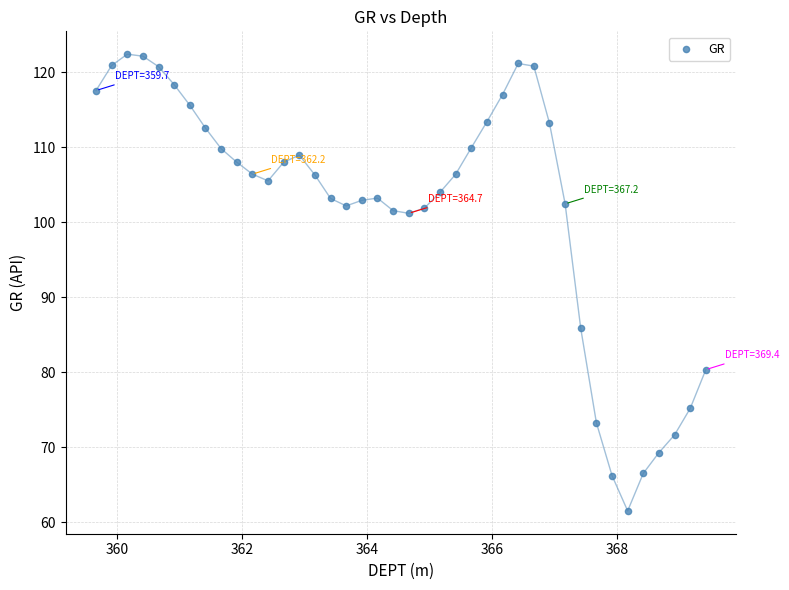

What is the range of Y values (max minus min)?

60.9